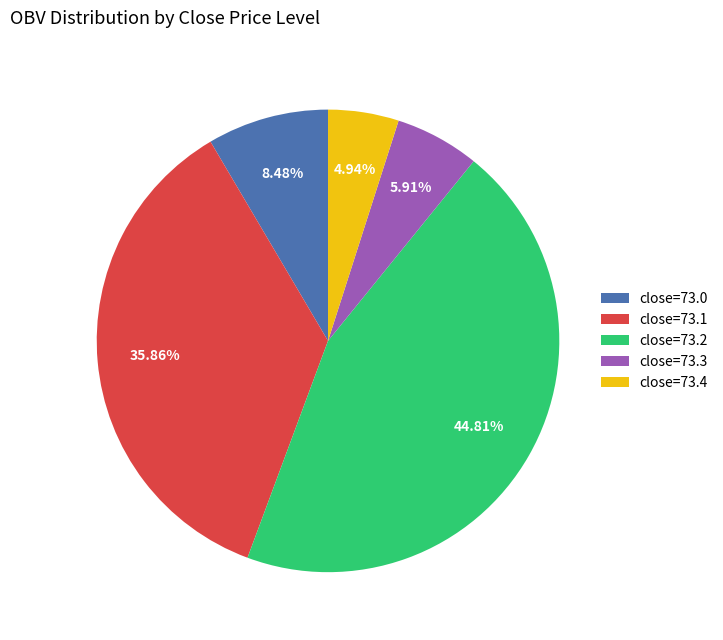

Rank the categories by value from lowest to highest.

close=73.4, close=73.3, close=73.0, close=73.1, close=73.2